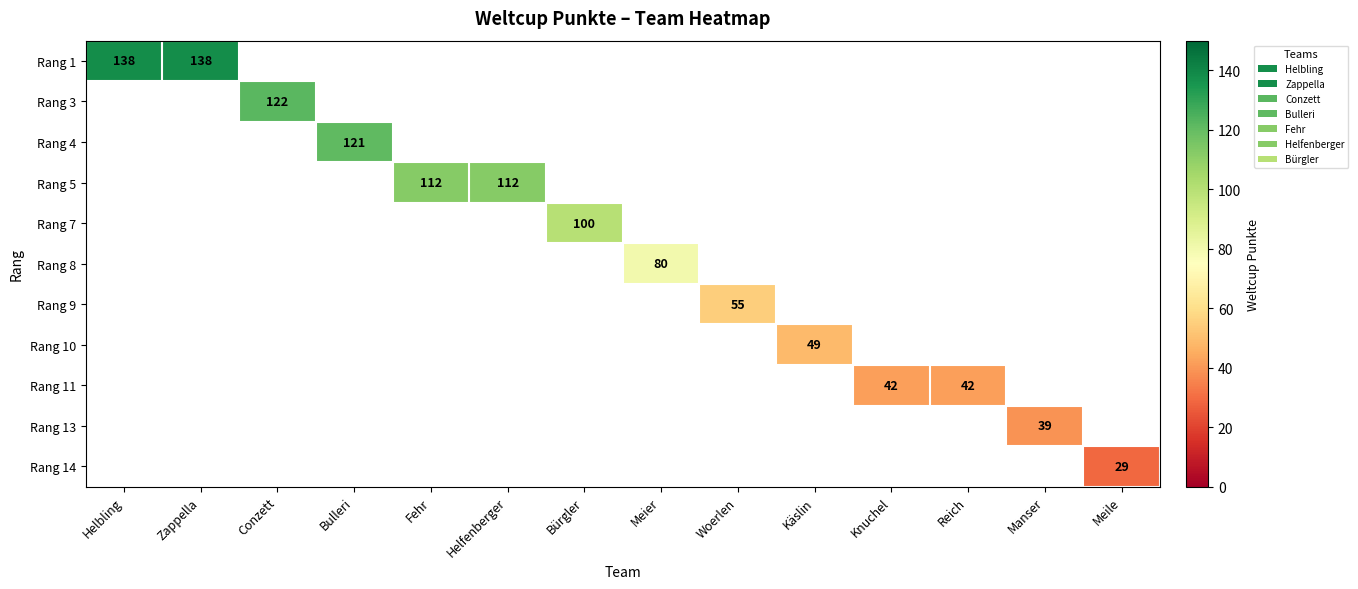

What is the lowest value of the Rang 1 series?

138.0